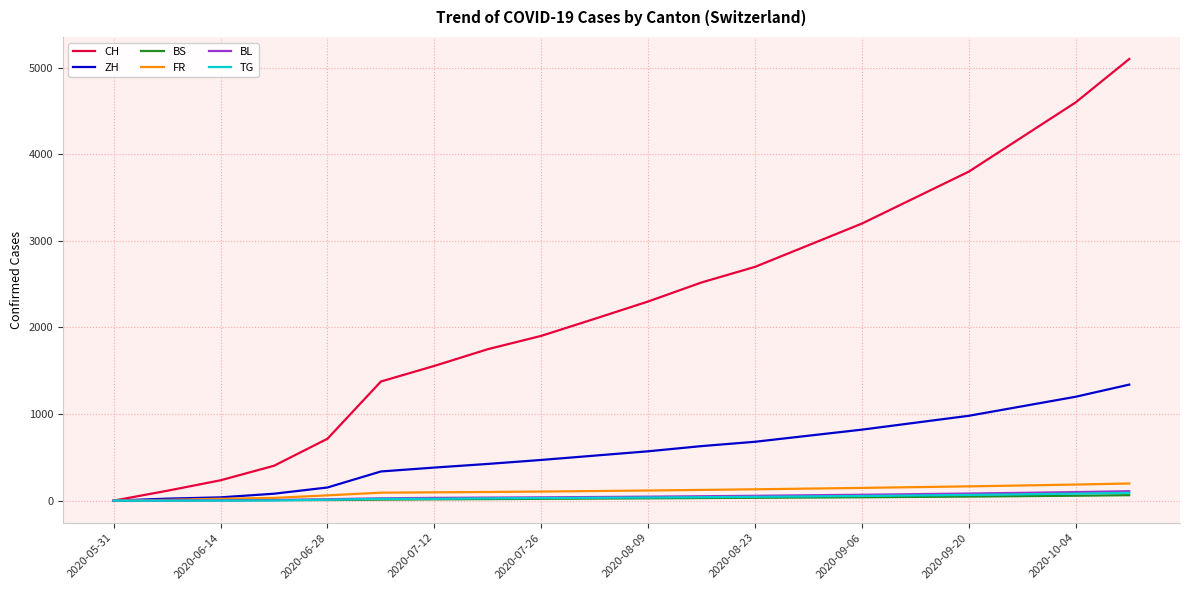

Which series has the largest total across all categories?

CH